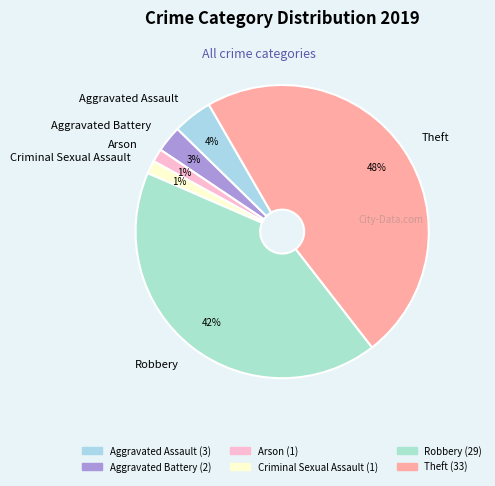

To the nearest percent, what is the average slice percentage?

17%